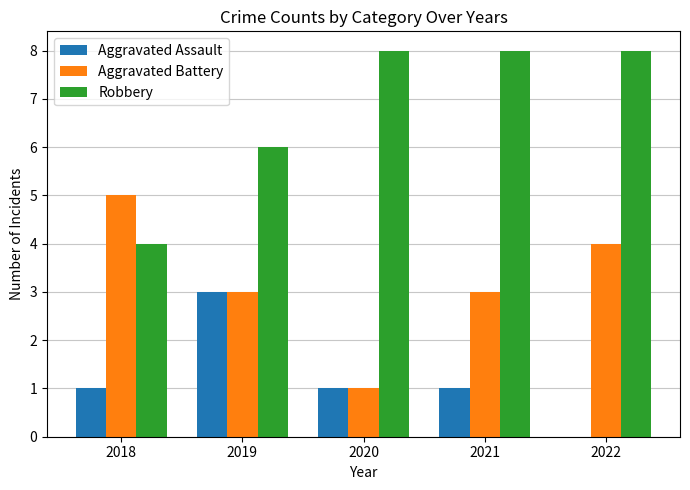

Reading left to right, list all the values displayed in this chart.

Aggravated Assault: 2018=1	2019=3	2020=1	2021=1	2022=0
Aggravated Battery: 2018=5	2019=3	2020=1	2021=3	2022=4
Robbery: 2018=4	2019=6	2020=8	2021=8	2022=8